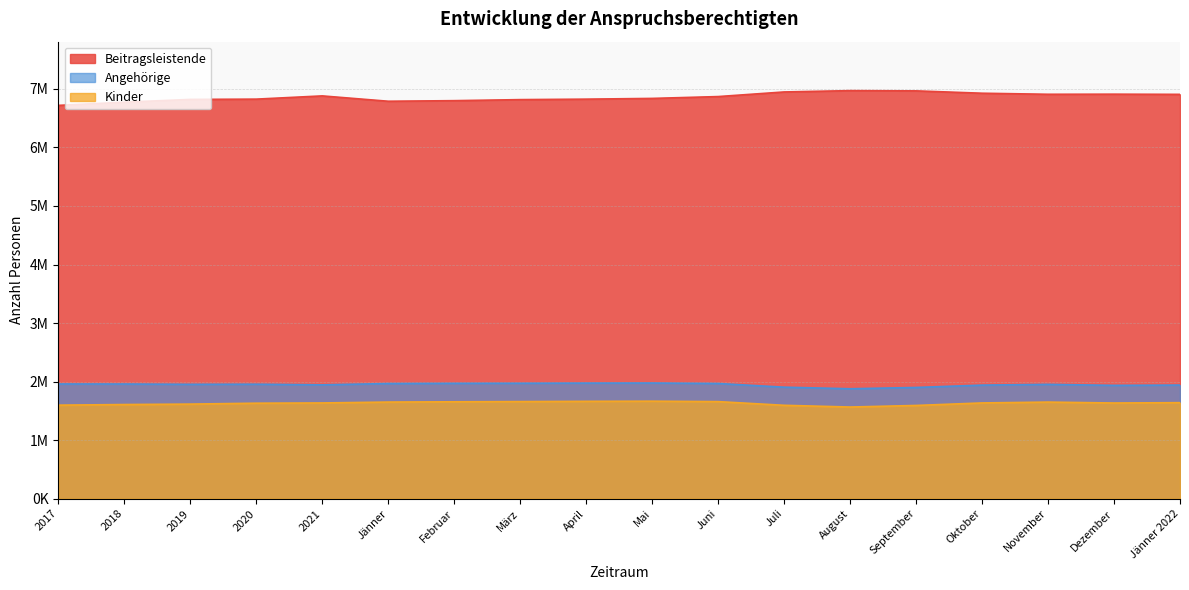

What is the minimum value for Kinder?

1565201